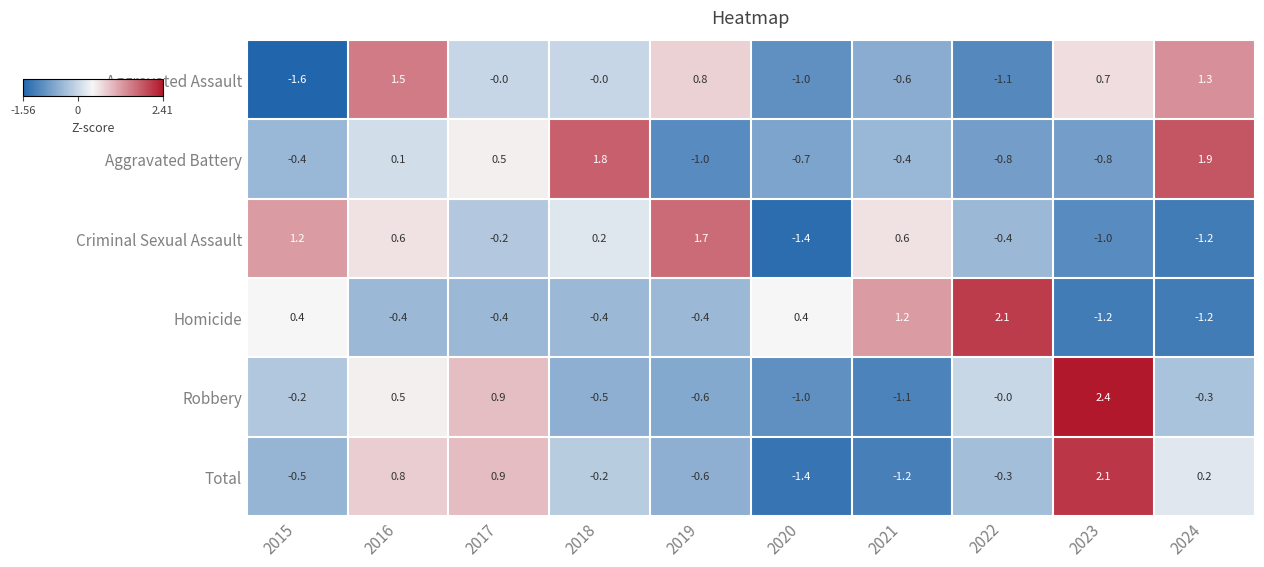

Between 2016 and 2020, which series saw the biggest shift?

Aggravated Assault